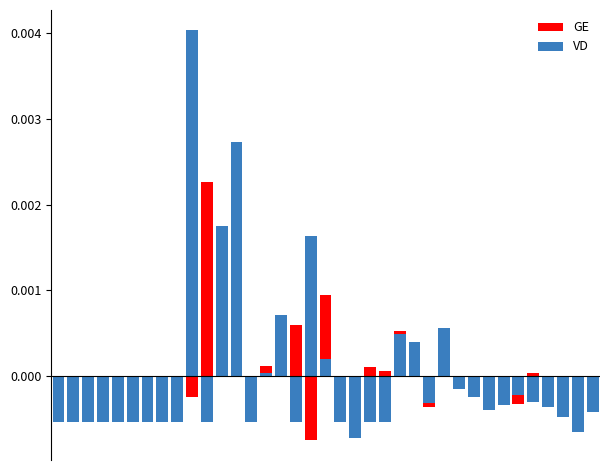

How many bars are there in total?

74